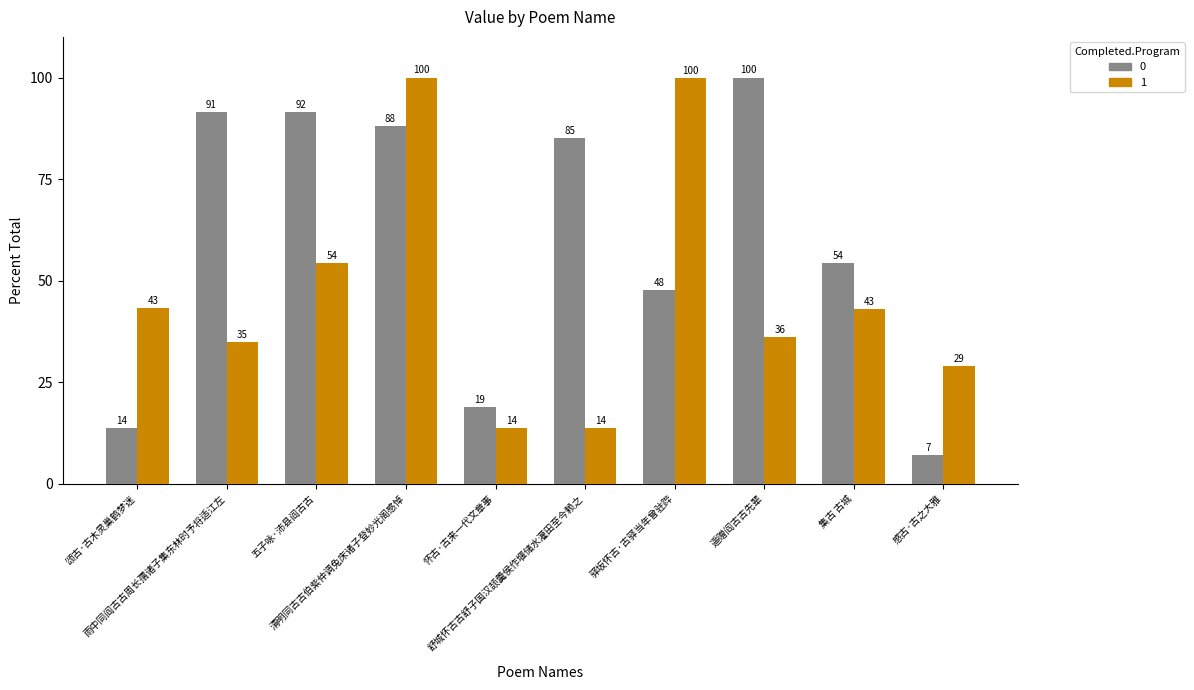

Does the chart contain stacked bars?

No